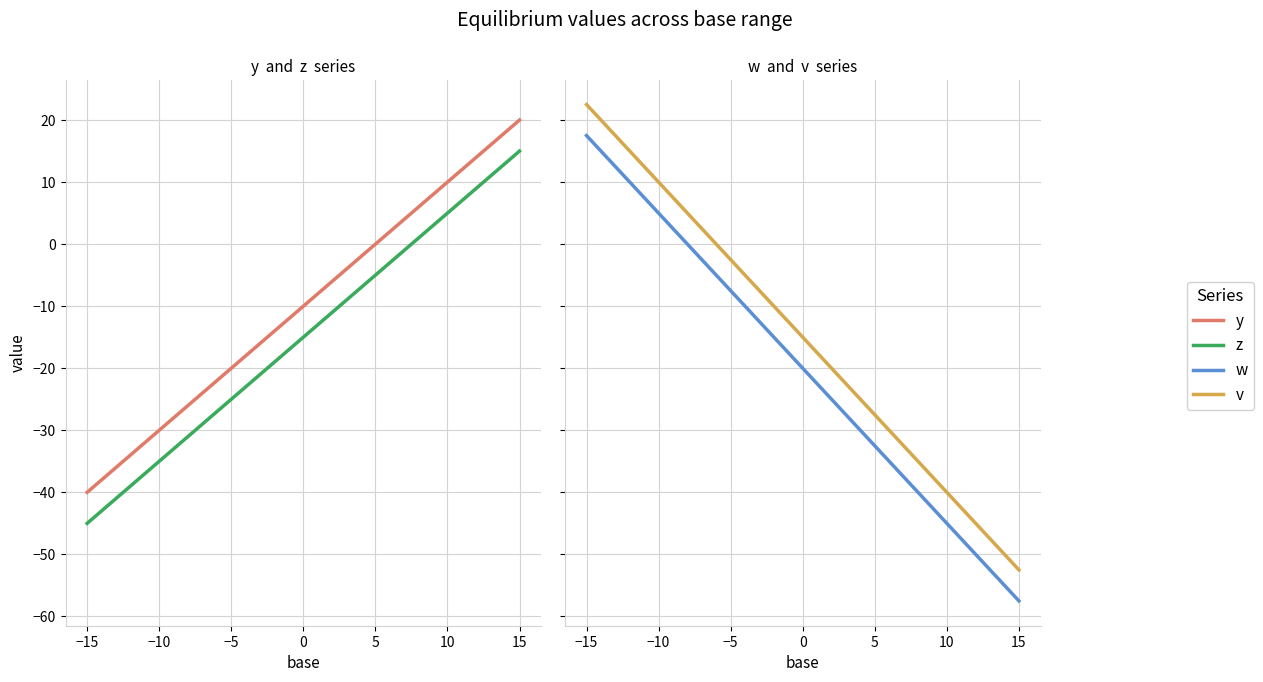

Which has a higher value, 10 or −10?

10